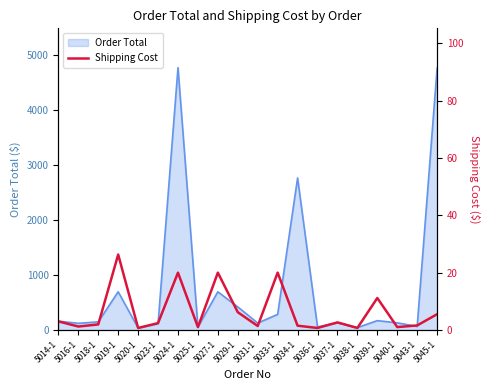

Read the value at 5040-1.

1.0